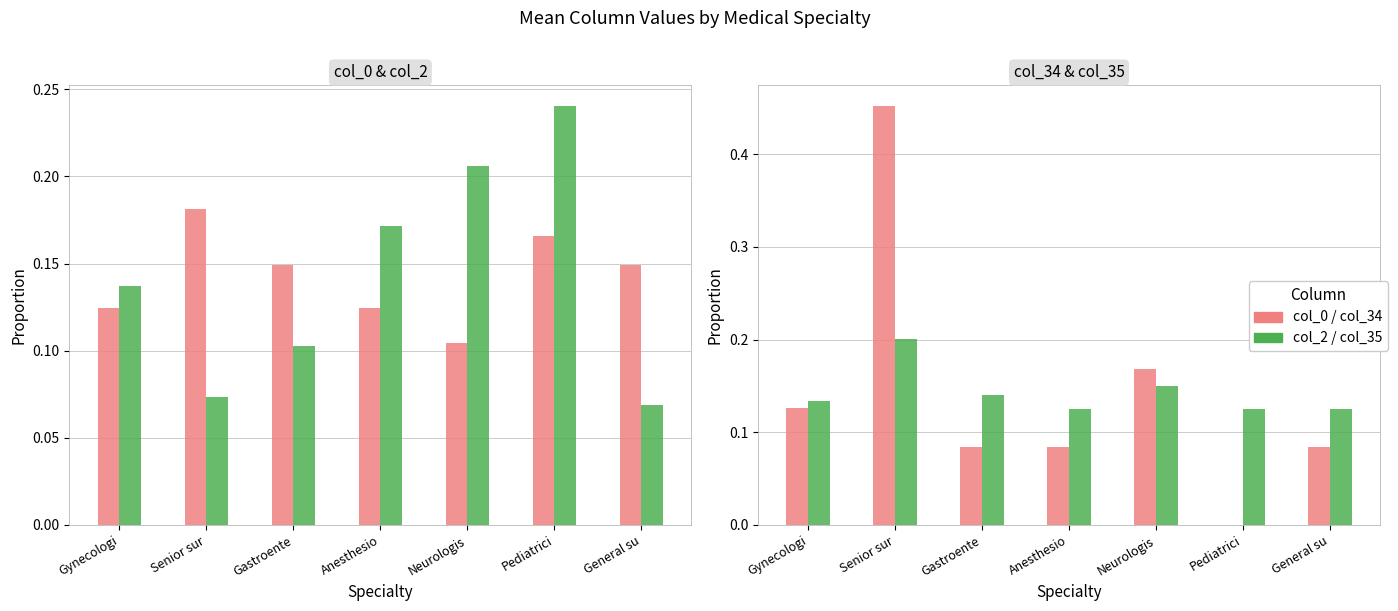

Reading right to left, transcribe all the data shown in this chart.

col_0: 0.1	0.2	0.1	0.1	0.1	0.2	0.1
col_2: 0.1	0.2	0.2	0.2	0.1	0.1	0.1
col_34: 0.1	0.0	0.2	0.1	0.1	0.5	0.1
col_35: 0.1	0.1	0.2	0.1	0.1	0.2	0.1